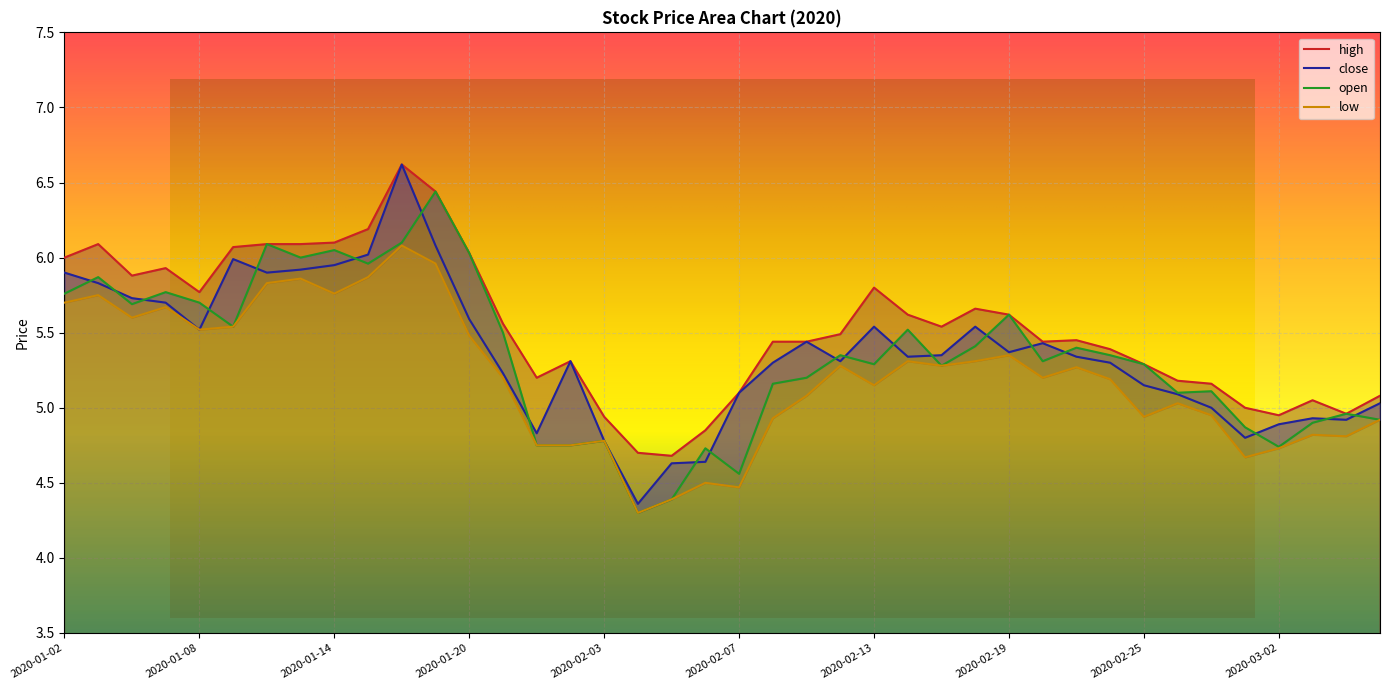

At 2020-02-27, list the series in order from largest to smallest.

high, open, close, low